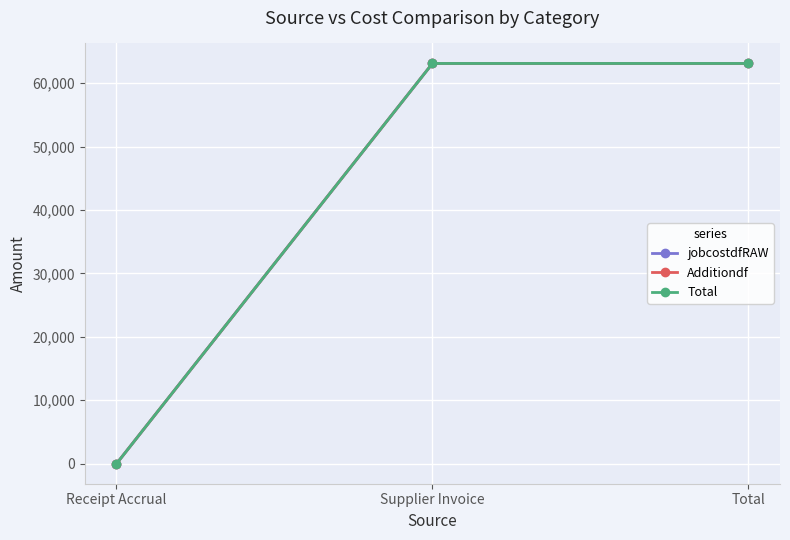

Does the chart have visible grid lines?

Yes